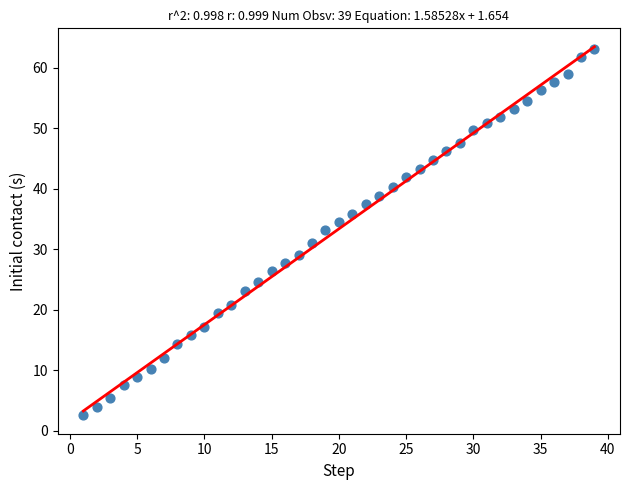

What is the range of X values (max minus min)?

38.0